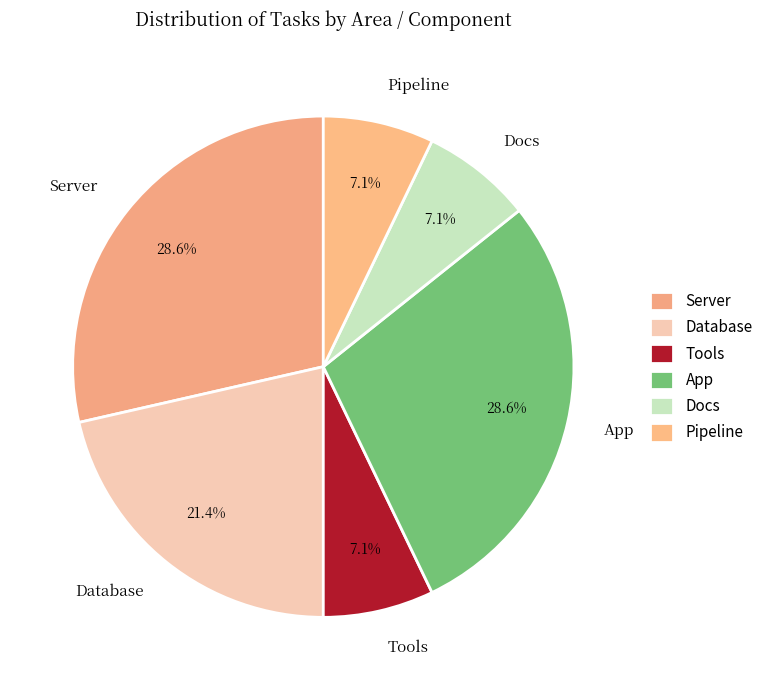

Is there any slice that represents more than half of the pie?

No